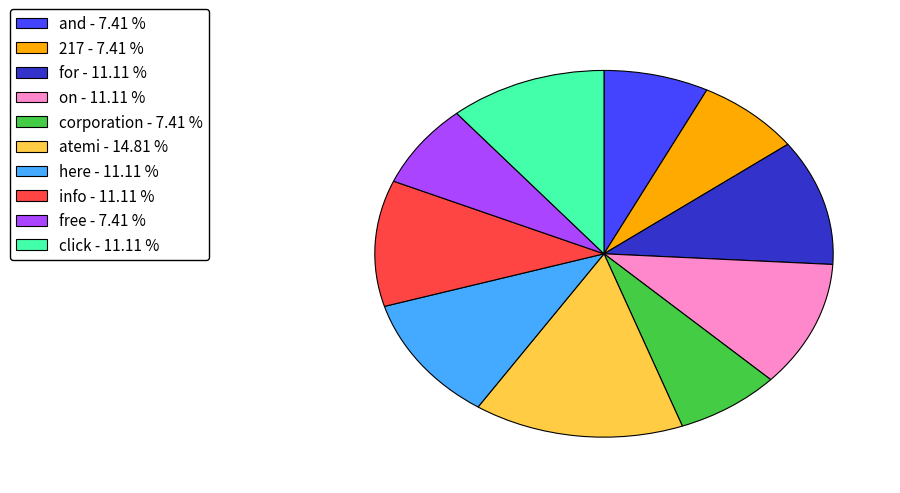

How many slices are in this pie chart?

10